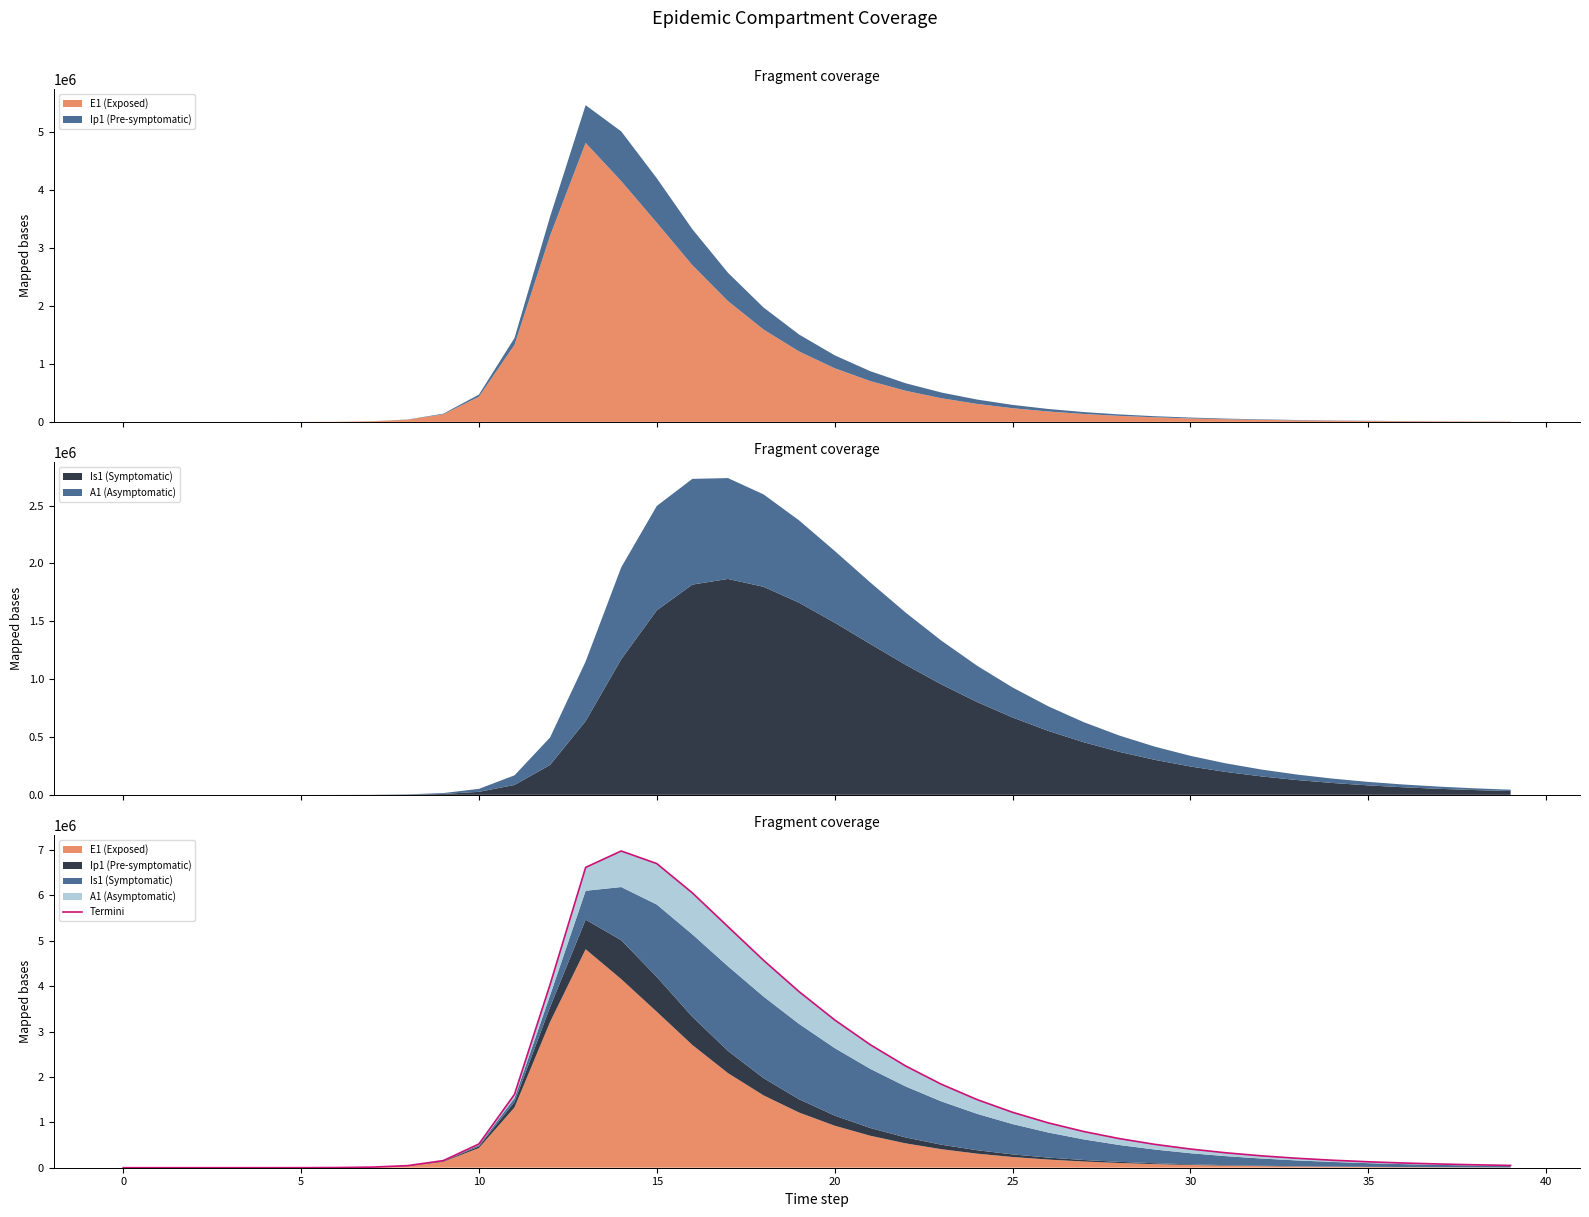

What is the value of the 17th point from the left?

6057257.9